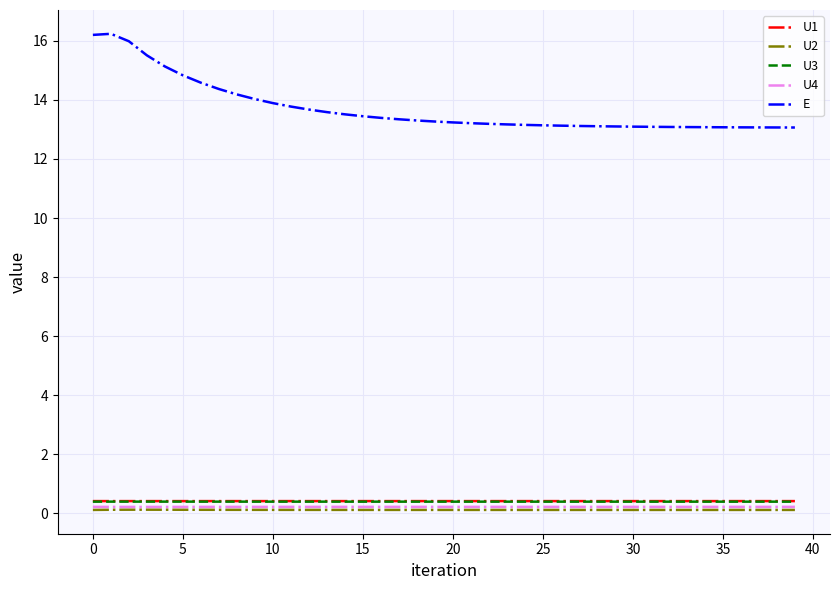

True or false: U1 and U4 cross at least once.

False